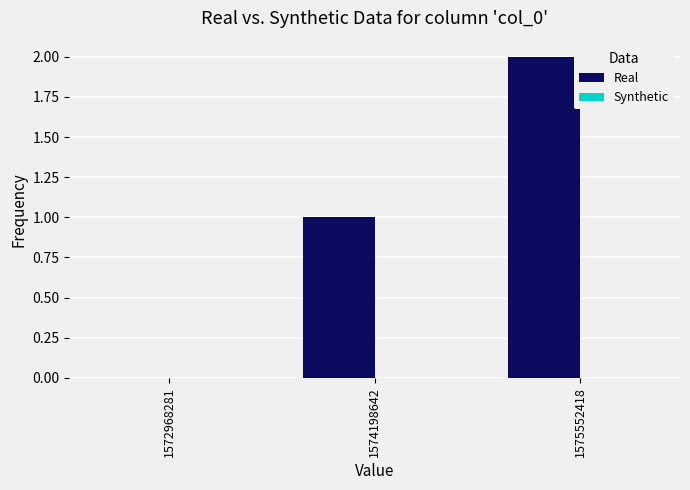

Is it true that the value at 1575552418 is 4?

False